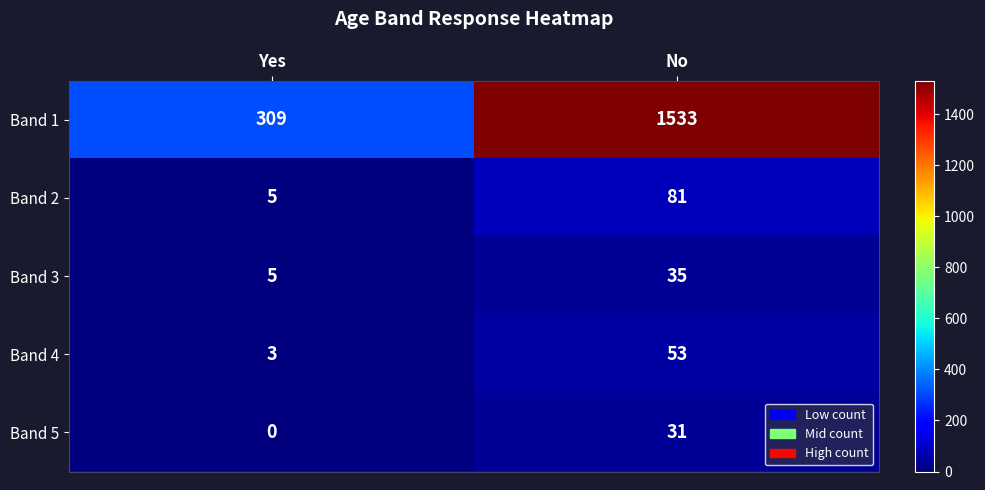

What is the sum of the Band 1 values at Yes and No?

1842